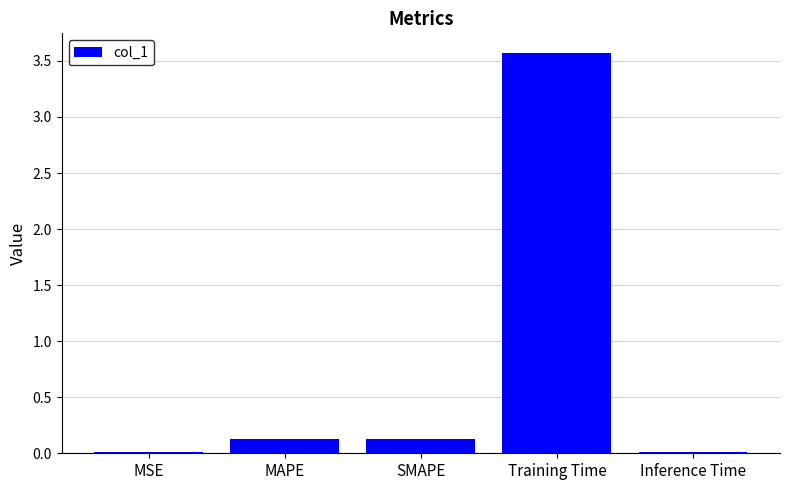

How many categories are shown in the chart?

5